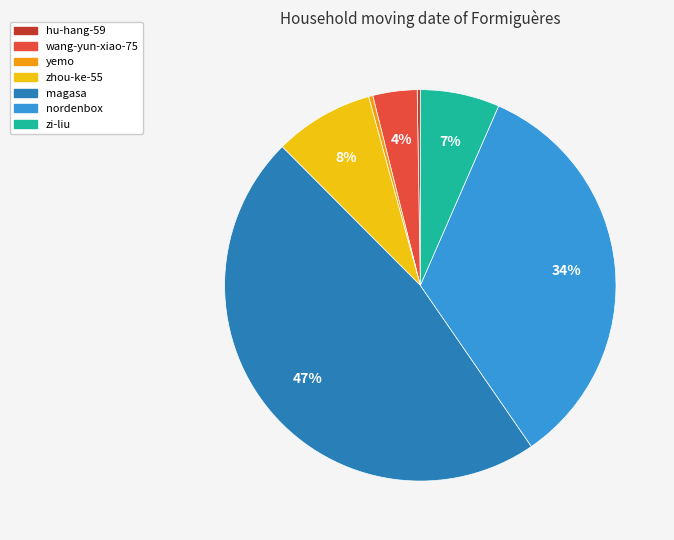

Does zhou-ke-55 account for over 50% of the chart?

No